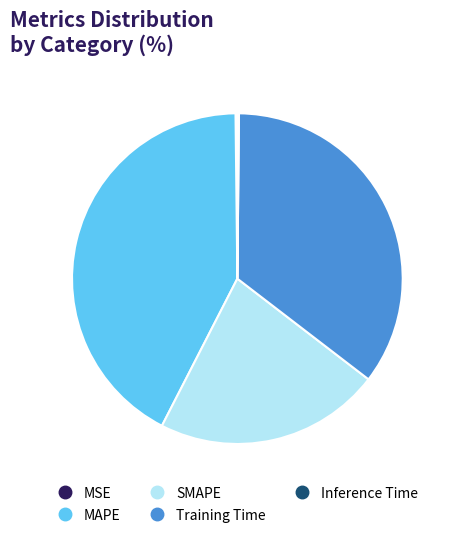

Is there a majority slice in this chart?

No